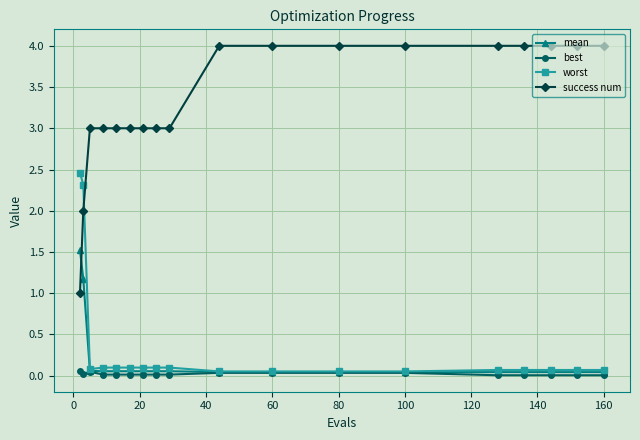

Which series has the largest range (max minus min)?

success num